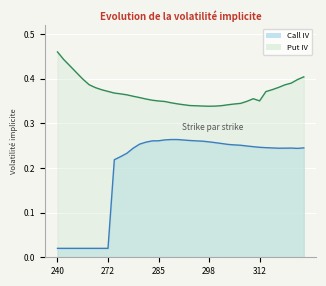

Which series has the widest spread of values?

Call IV